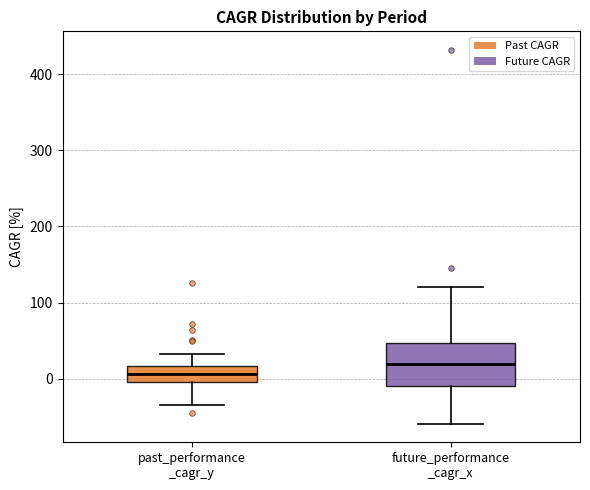

Comparing the boxes themselves (not the whiskers), which one is the tallest?

future_performance _cagr_x